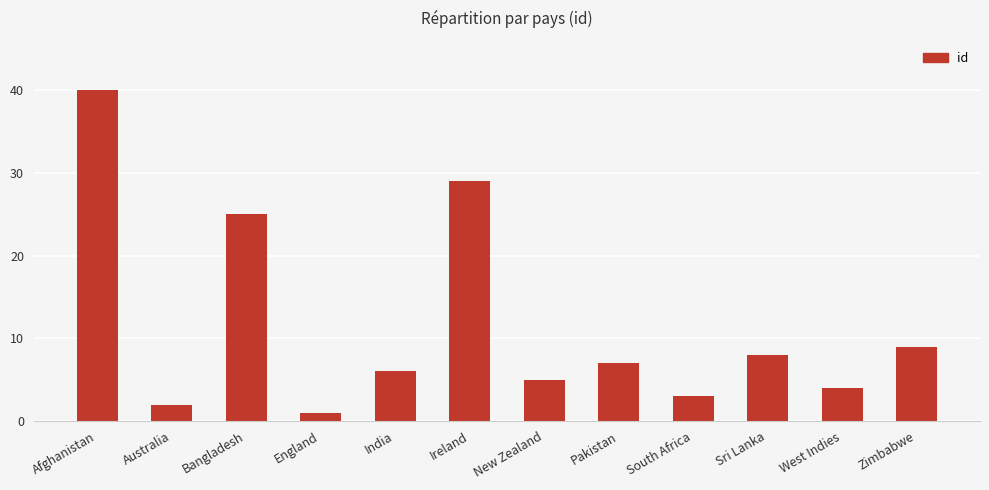

Reading left to right, list all the values displayed in this chart.

Afghanistan=40	Australia=2	Bangladesh=25	England=1	India=6	Ireland=29	New Zealand=5	Pakistan=7	South Africa=3	Sri Lanka=8	West Indies=4	Zimbabwe=9